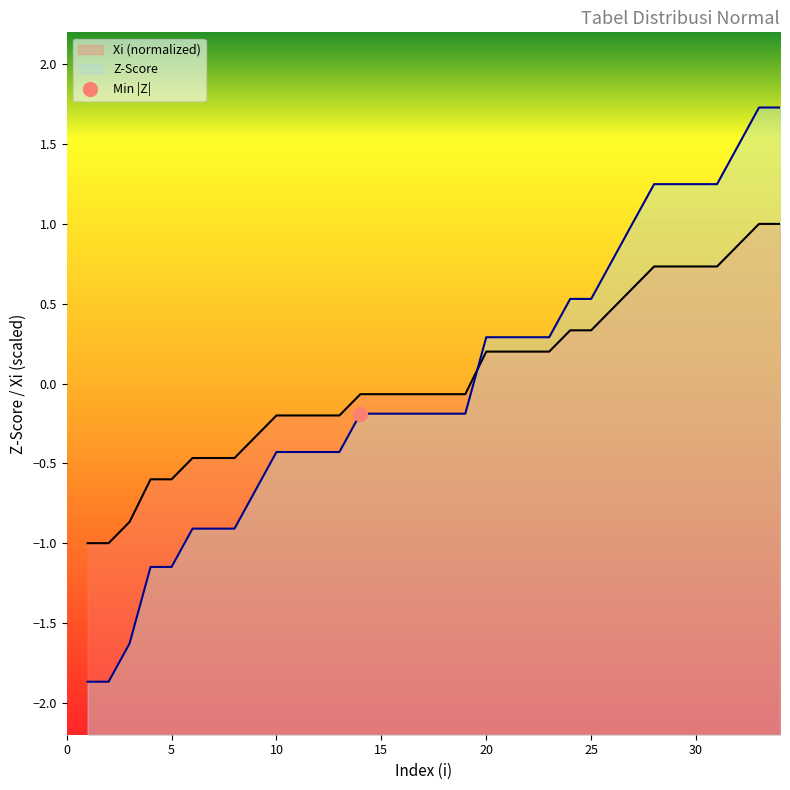

At which label is Xi closest to 0?

14